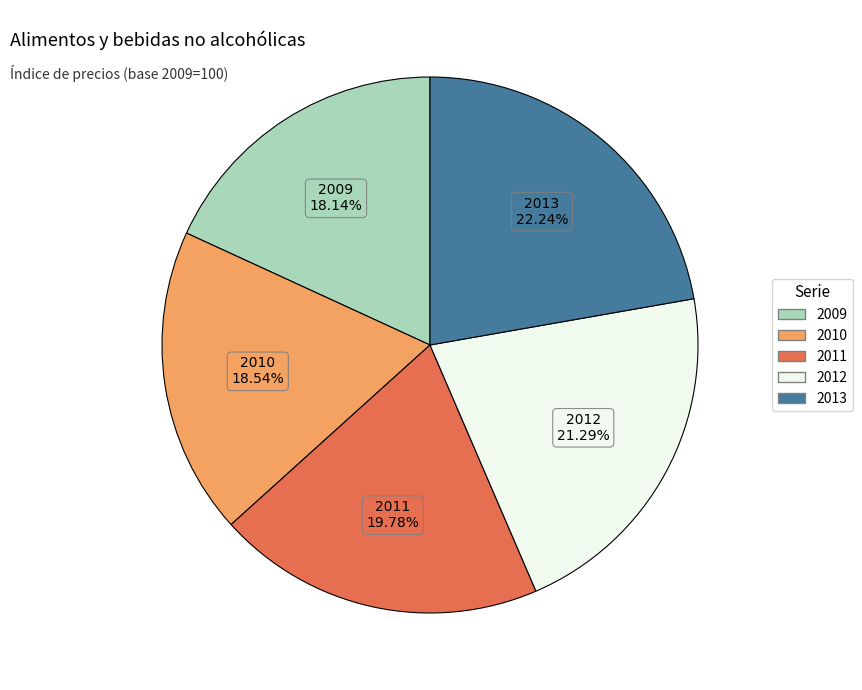

How many slices are in this pie chart?

5